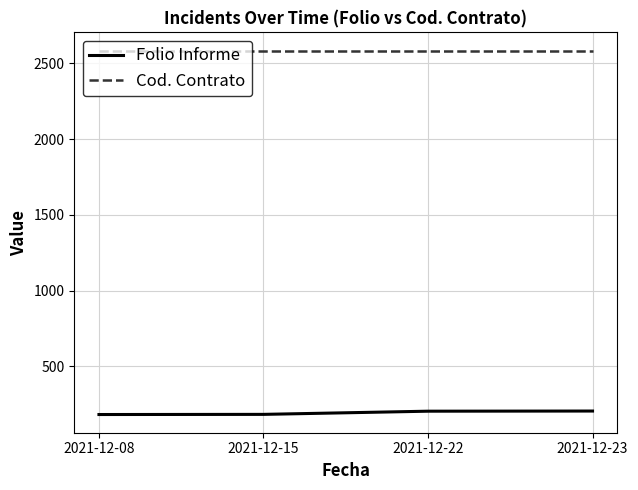

True or false: Folio Informe and Cod. Contrato intersect in this chart.

False